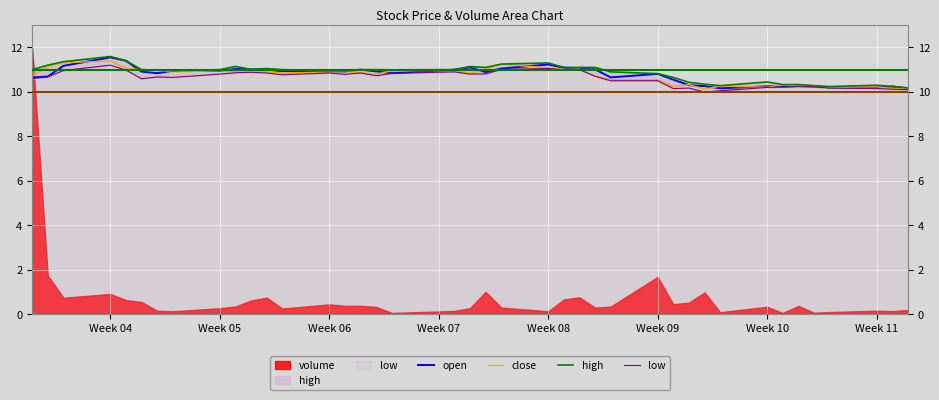

The value of open at Week 11 is 10.2. True or false?

True